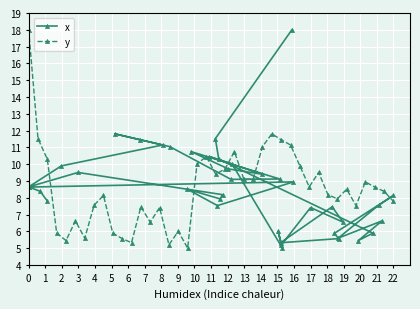

What is the maximum value for x?

18.0